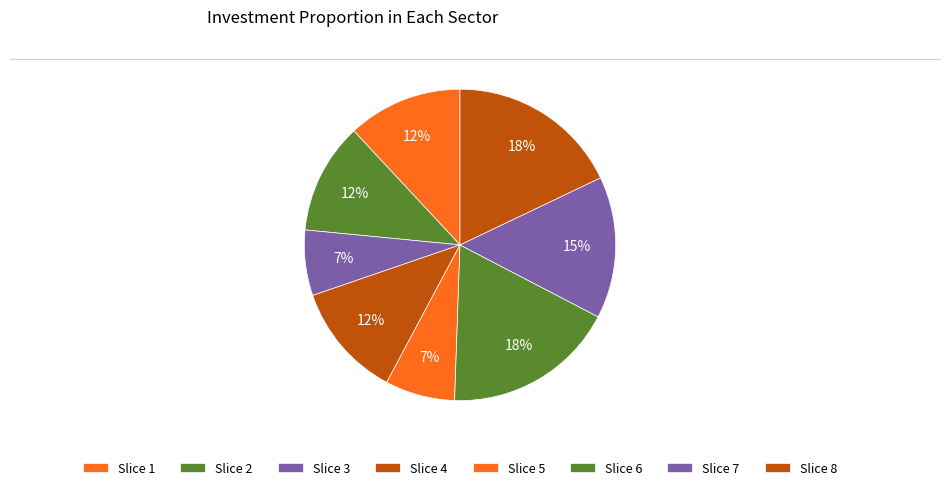

How many slices are in this pie chart?

8